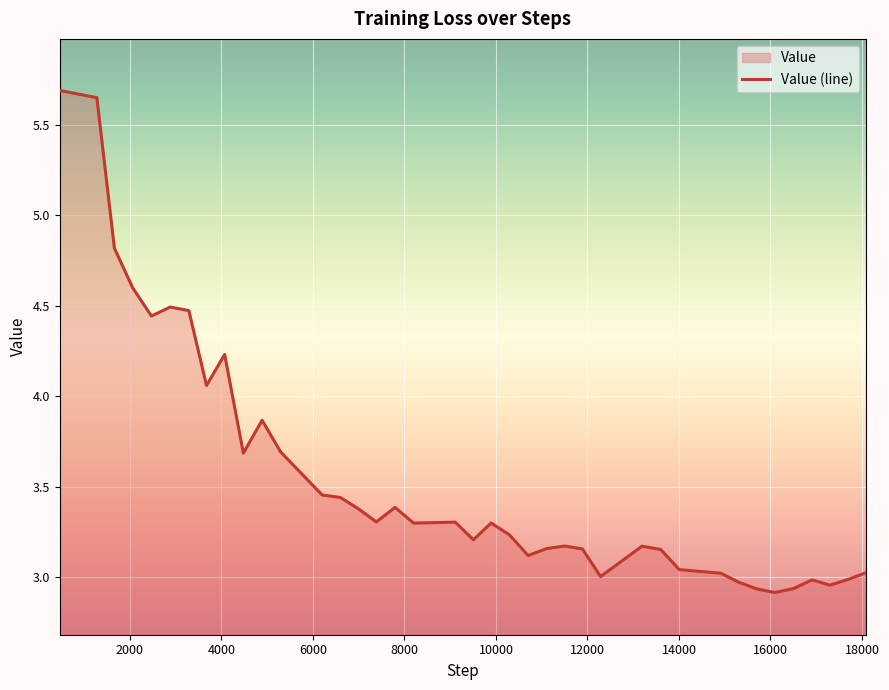

What is the value of the 35th point from the left?

2.9